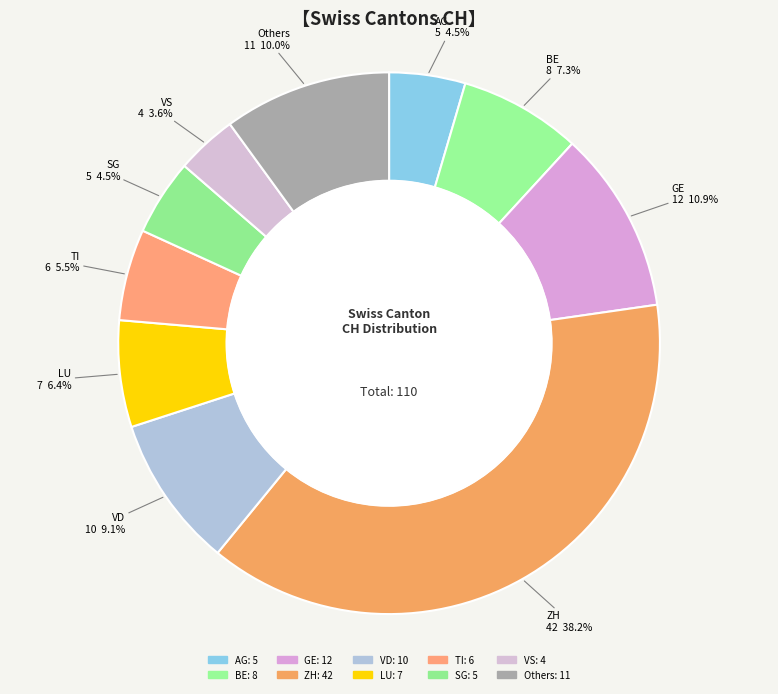

Count the number of slices in the pie.

10